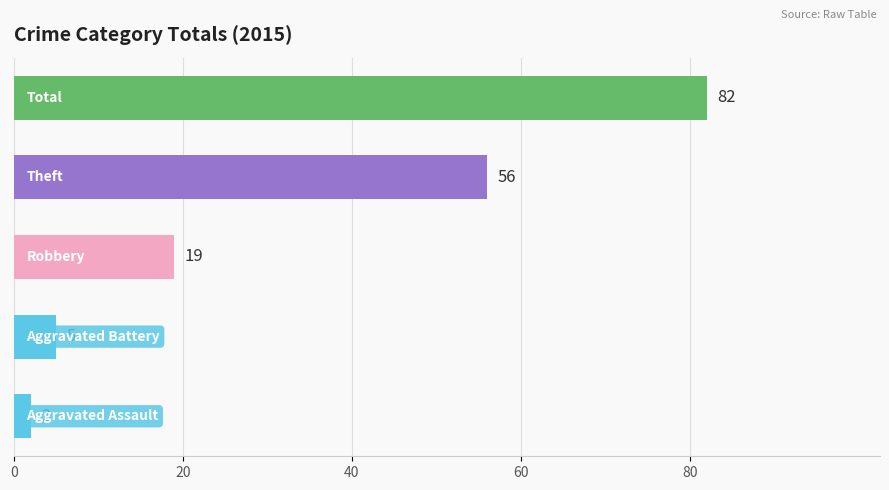

What is the difference between the second highest and second lowest values?

51